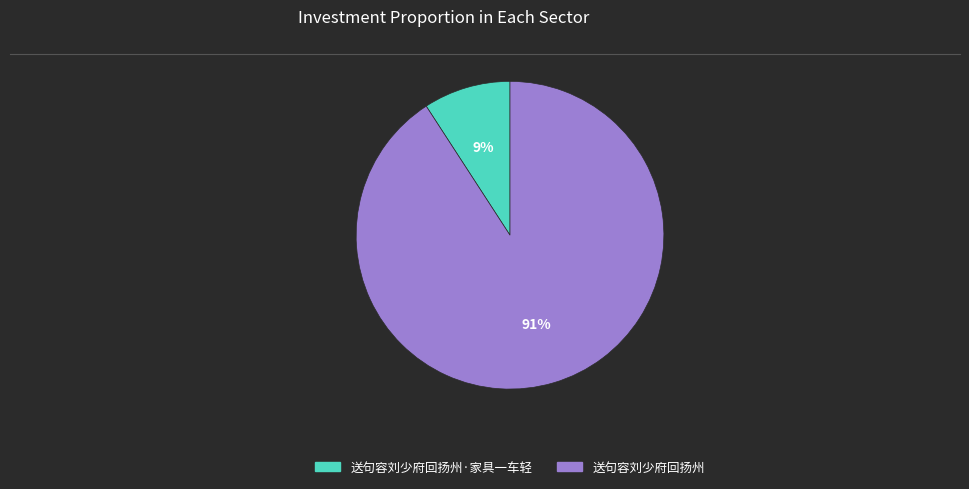

To the nearest percent, what is the average slice percentage?

50%